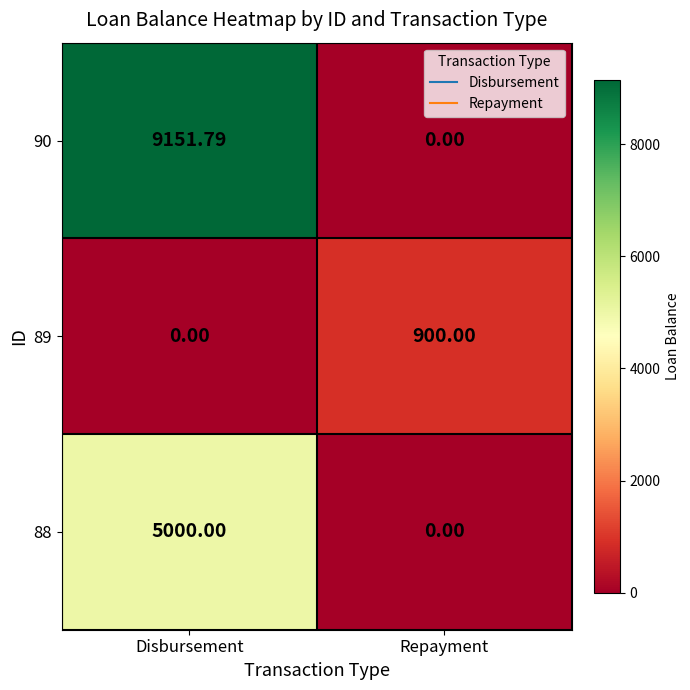

List the labels in order of 88 value, largest first.

Disbursement, Repayment